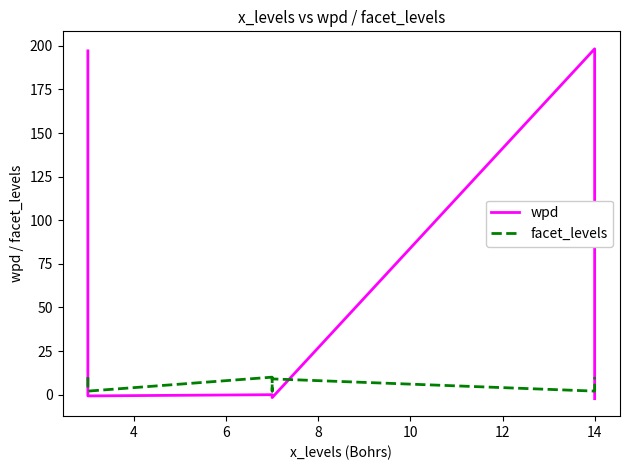

Reading left to right, what are all the values shown in this chart?

wpd: 197.1	0.7	-0.7	-0.1	-0.3	-1.7	198.3	-1.4	-2.3
facet_levels: 10.0	10.0	2.0	10.0	2.0	9.0	2.0	9.0	10.0